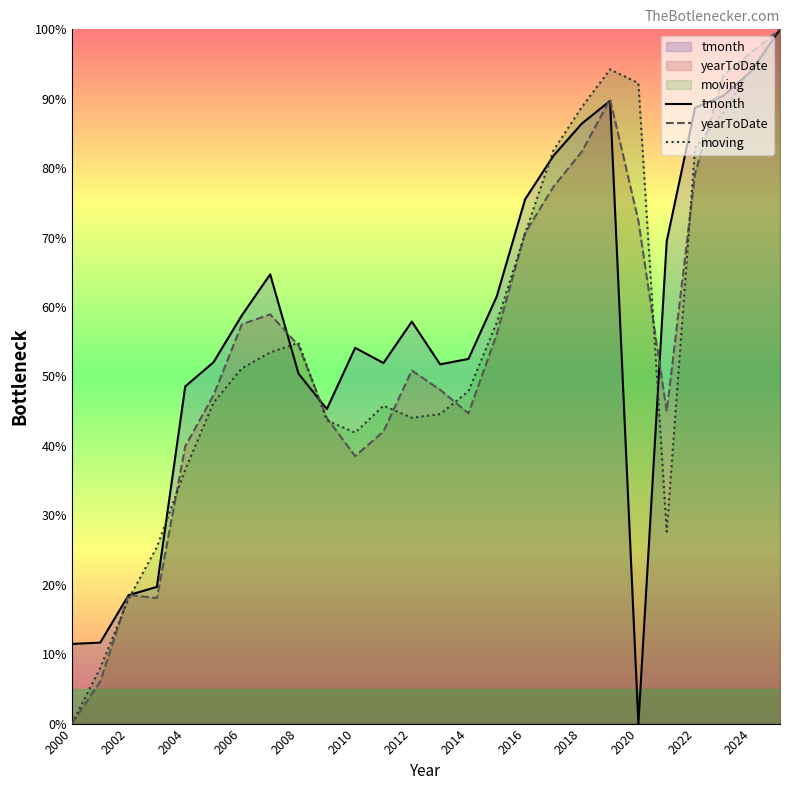

What is the spread (max minus min) of values at 2016?

4.9